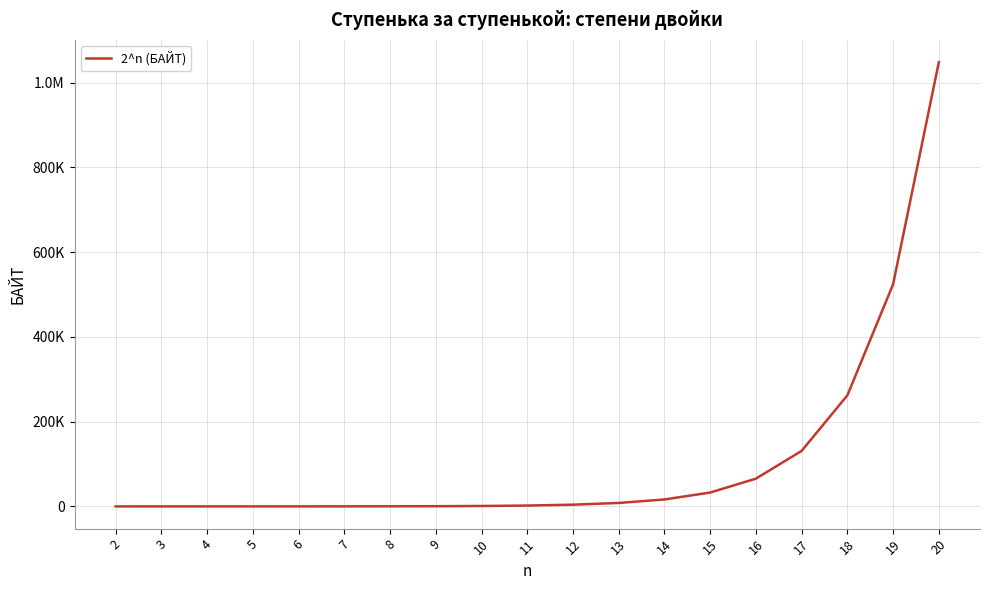

What value does the data have at 11?

2048